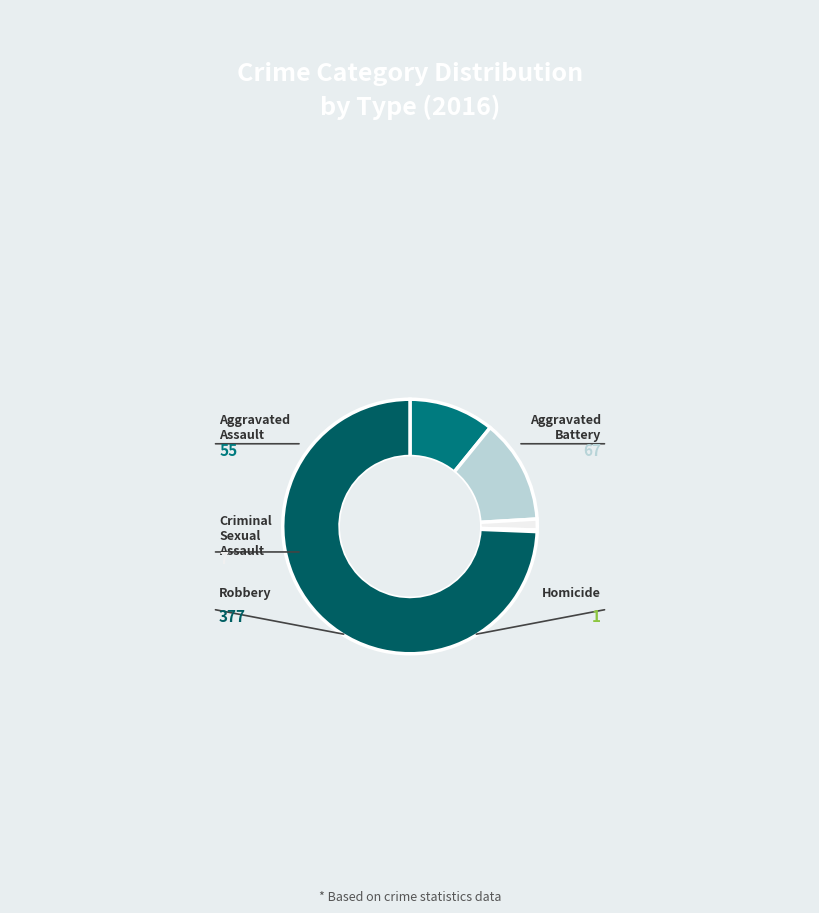

The Aggravated Battery slice represents 13% of the pie. True or false?

True